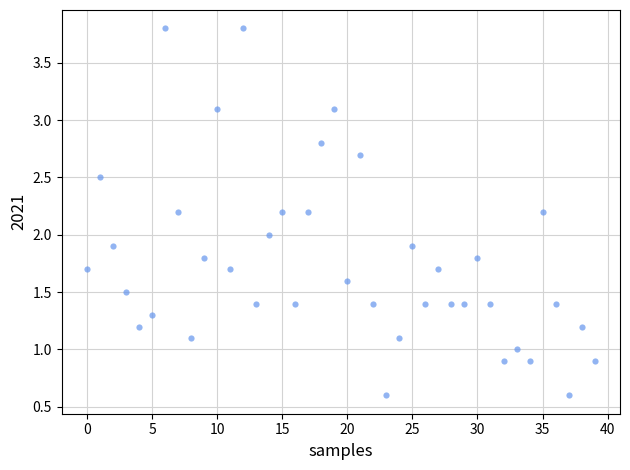

What is the range of Y values (max minus min)?

3.2